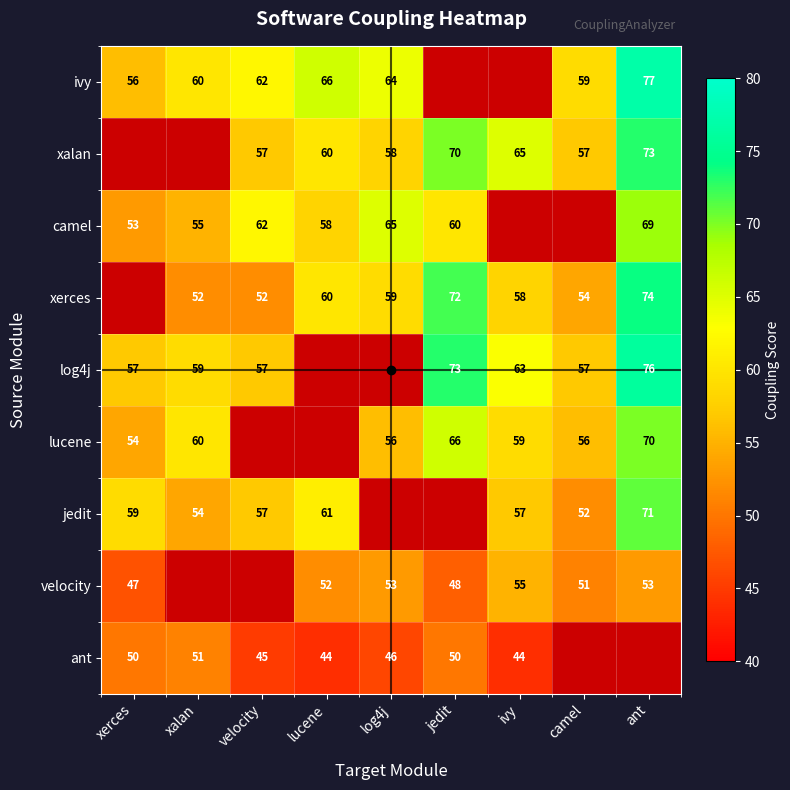

What is the difference between the xerces values at xalan and log4j?

7